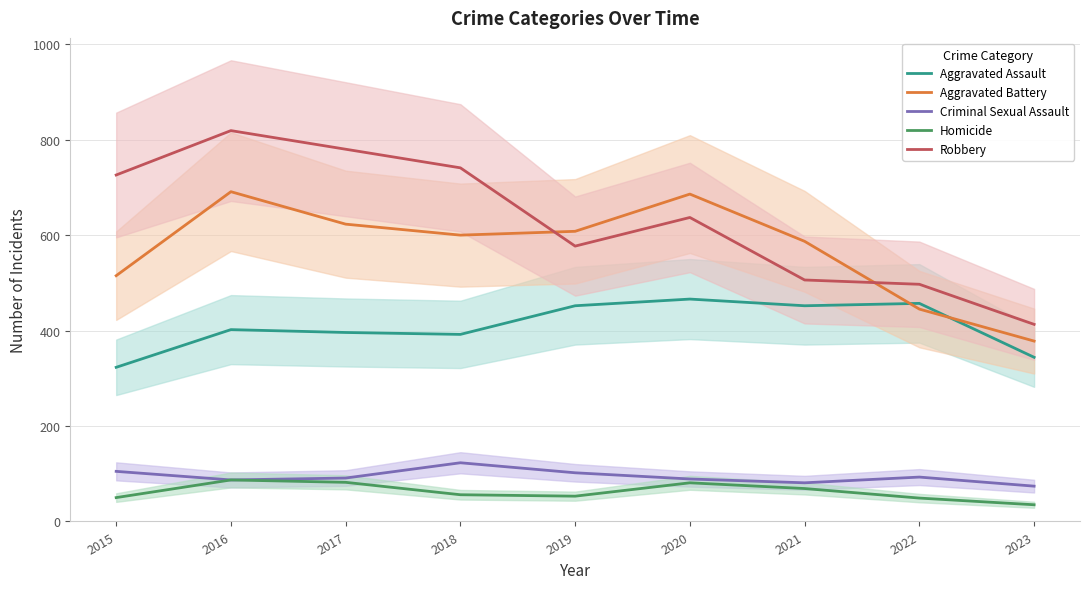

Reading left to right, transcribe all the data shown in this chart.

Aggravated Assault: 323	402	396	392	452	466	452	457	344
Aggravated Battery: 515	691	623	600	608	686	587	445	378
Criminal Sexual Assault: 105	87	91	123	102	89	81	93	74
Homicide: 50	87	82	56	53	81	69	49	35
Robbery: 726	819	780	741	577	637	506	497	413